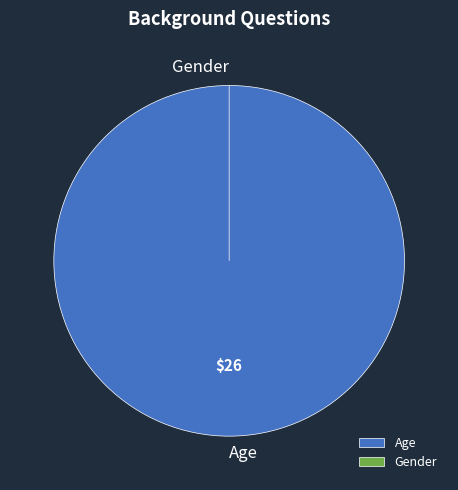

Is it true that Age is 100% of the pie?

True